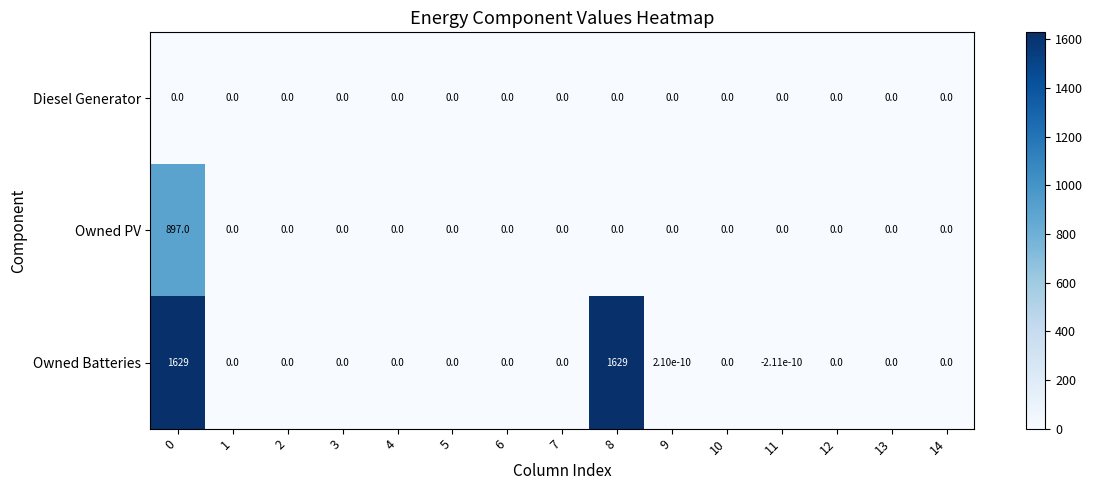

Which series has the largest range (max minus min)?

Owned Batteries